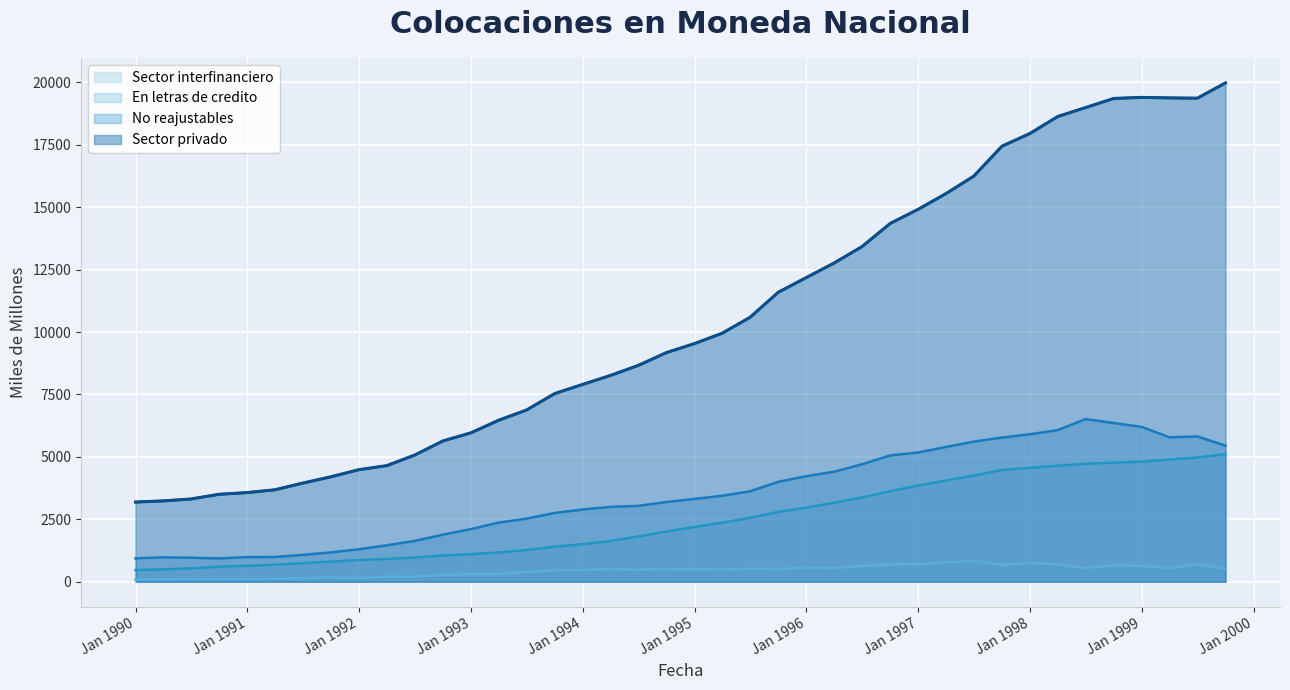

What is the total value across all series at 01-04-1992?

7229